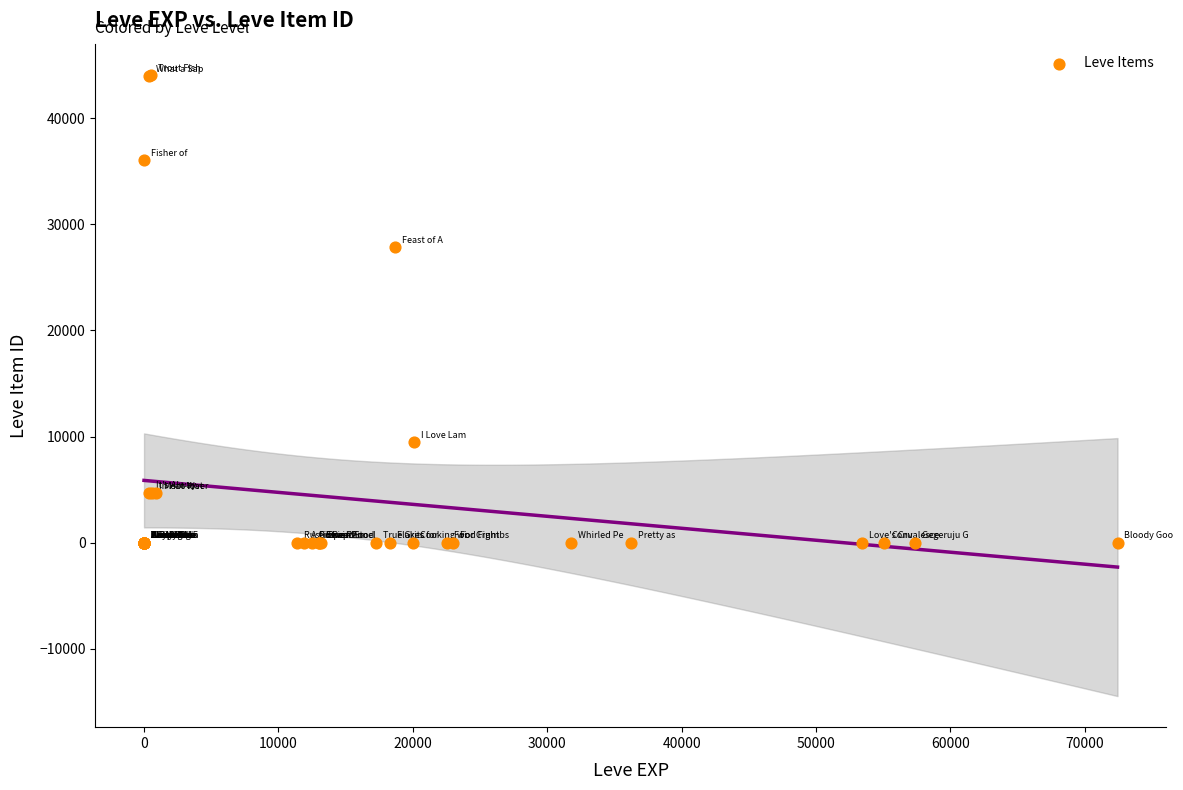

What Y value in the scatter plot is closest to 22048?

27884